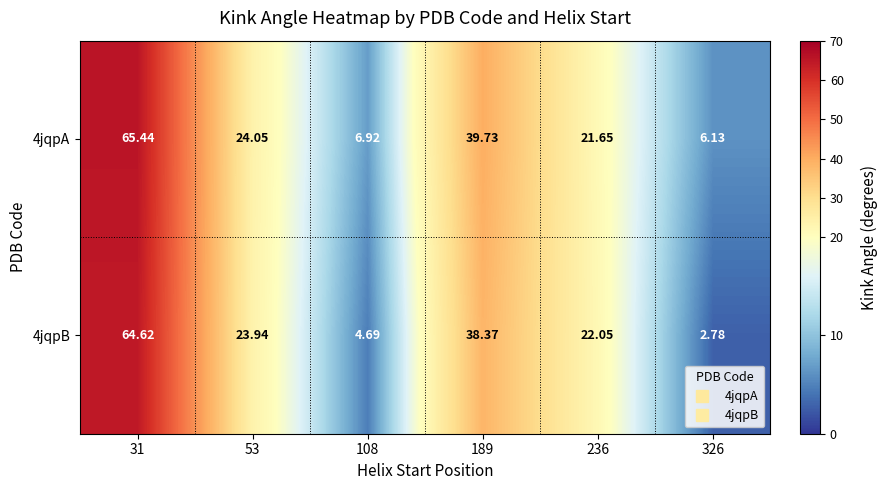

Rank the series at 108 from lowest to highest value.

4jqpB, 4jqpA